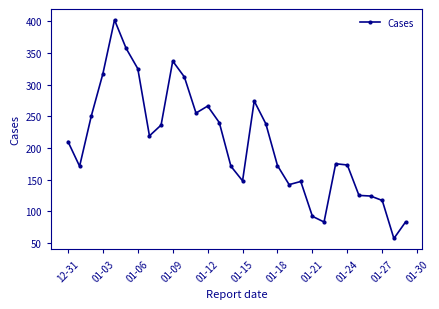

What is the maximum value shown in the chart?

402